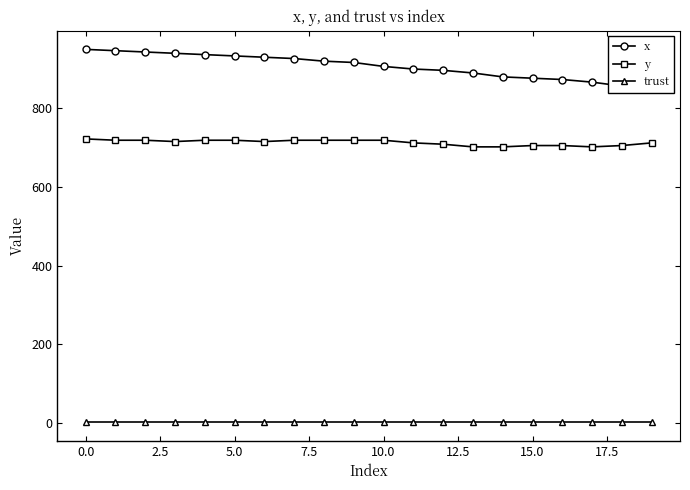

True or false: y and trust intersect in this chart.

False